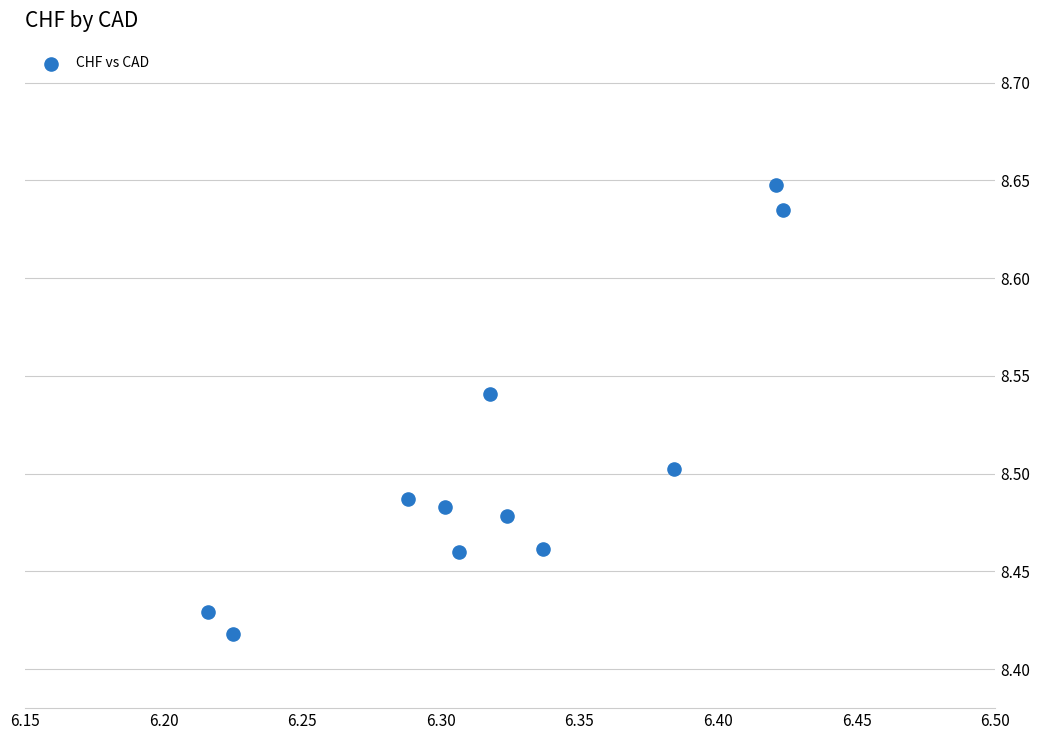

What is the average X value?

6.3